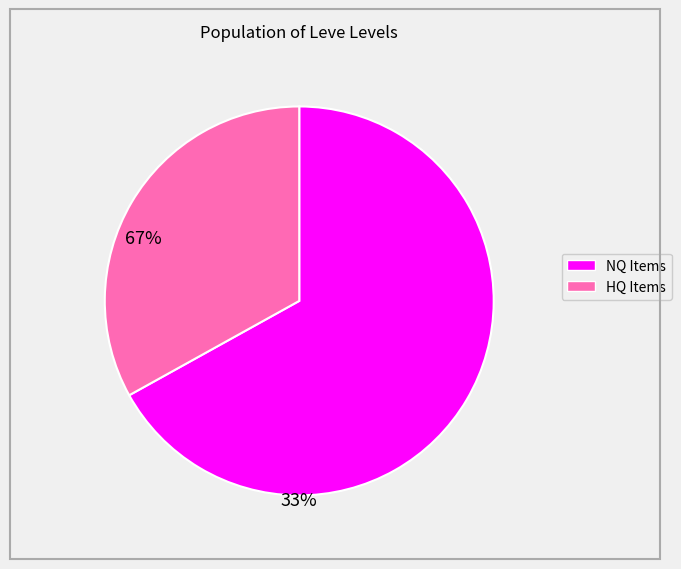

Does any single category account for the majority?

Yes